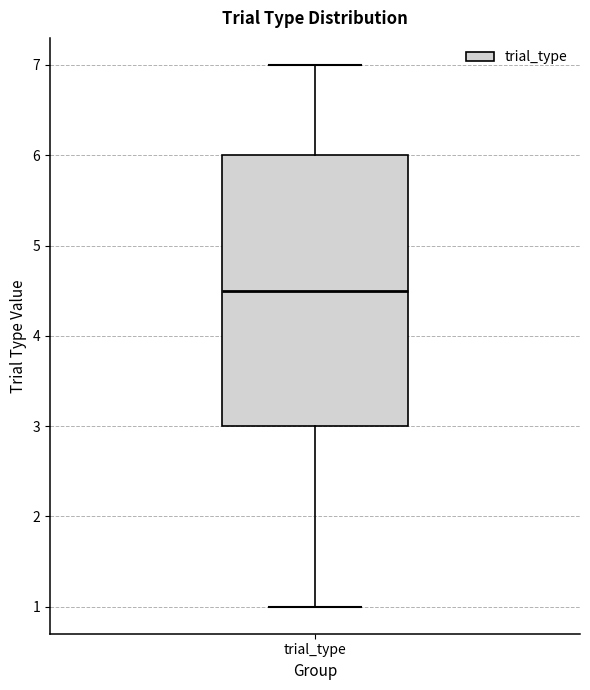

Where is the upper edge of the box for trial_type on the y-axis? The values are not printed on the chart, so give them approximately, as read against the axis.

6.0